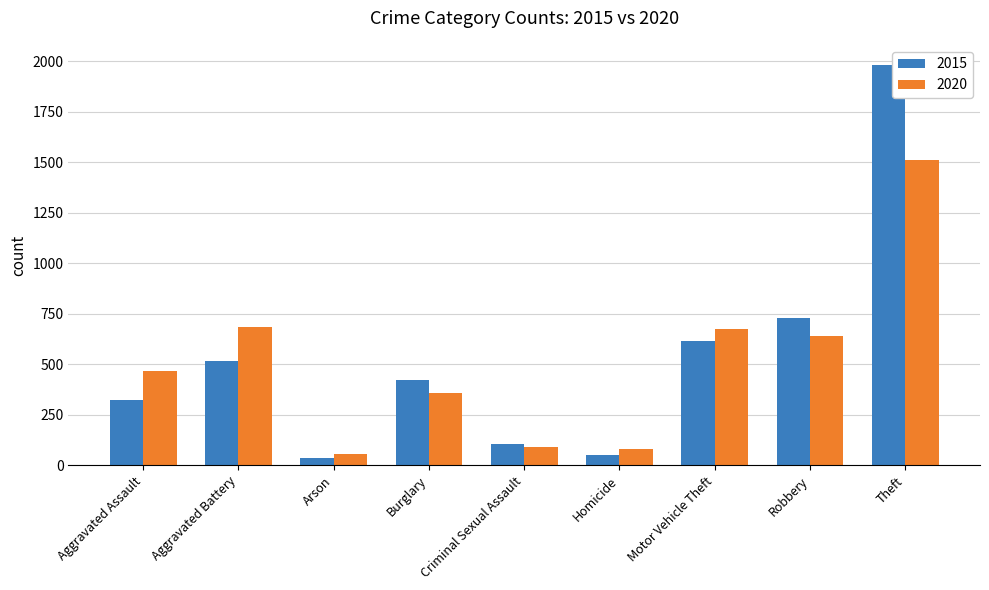

Is it true that 2020 equals 687 at Aggravated Assault?

False